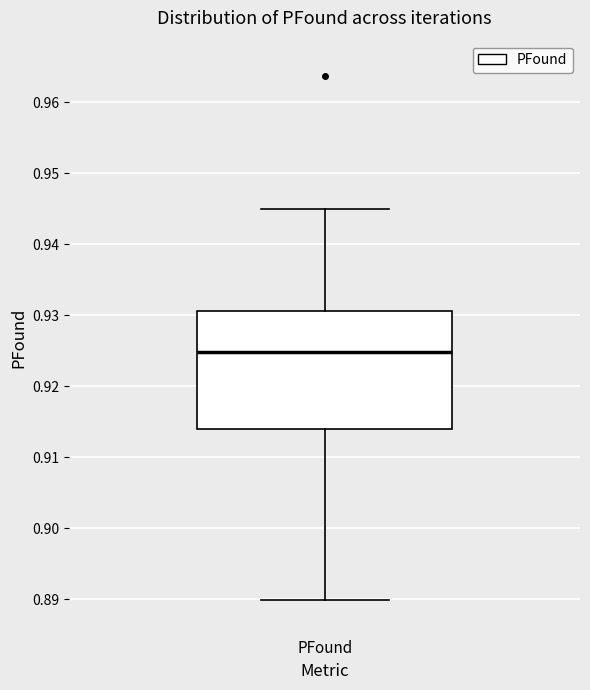

Transcribe this box plot: give where the median line is, the range the box spans, and where the two whiskers end, as read against the y-axis. The values are not printed on the chart, so give them approximately, as read against the axis.

median 0.925, box 0.914 to 0.931, whiskers 0.890 to 0.945